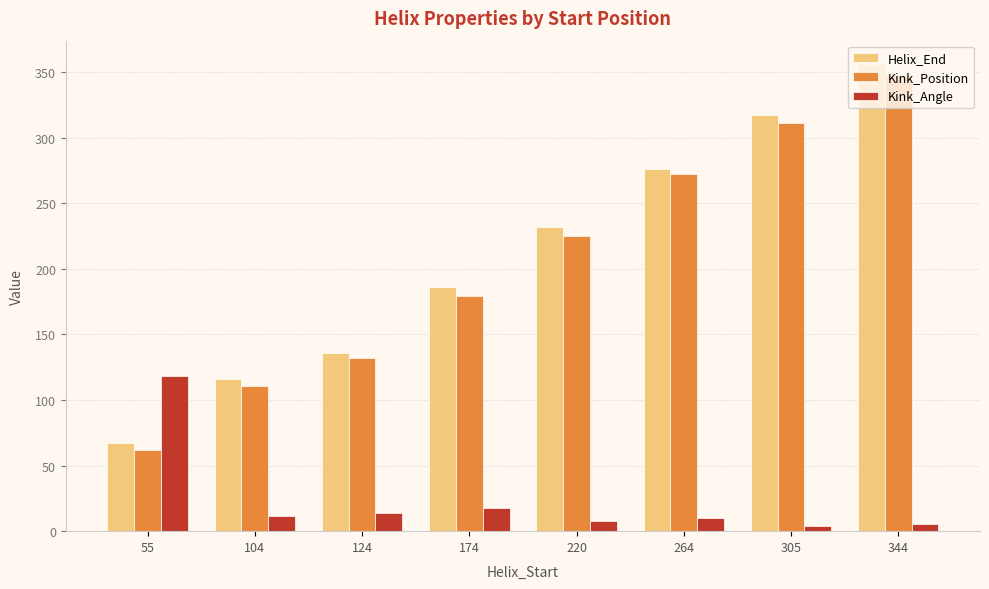

At which category does the chart reach its peak across all series?

344